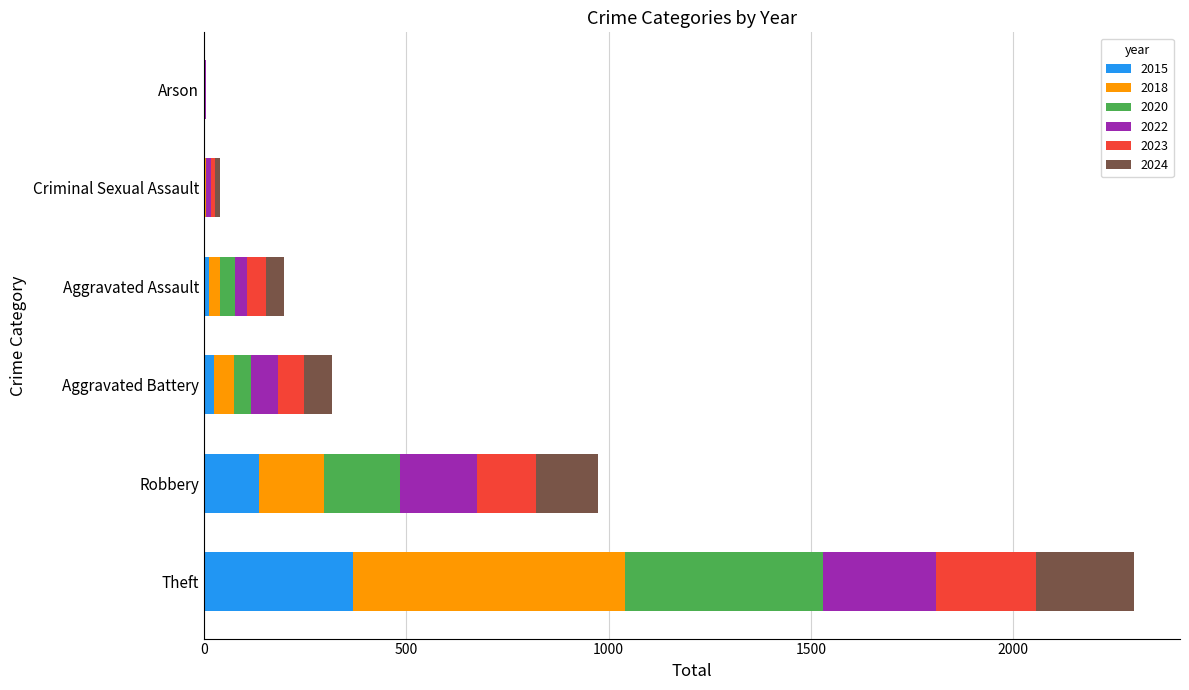

What is the maximum value for 2015?

369